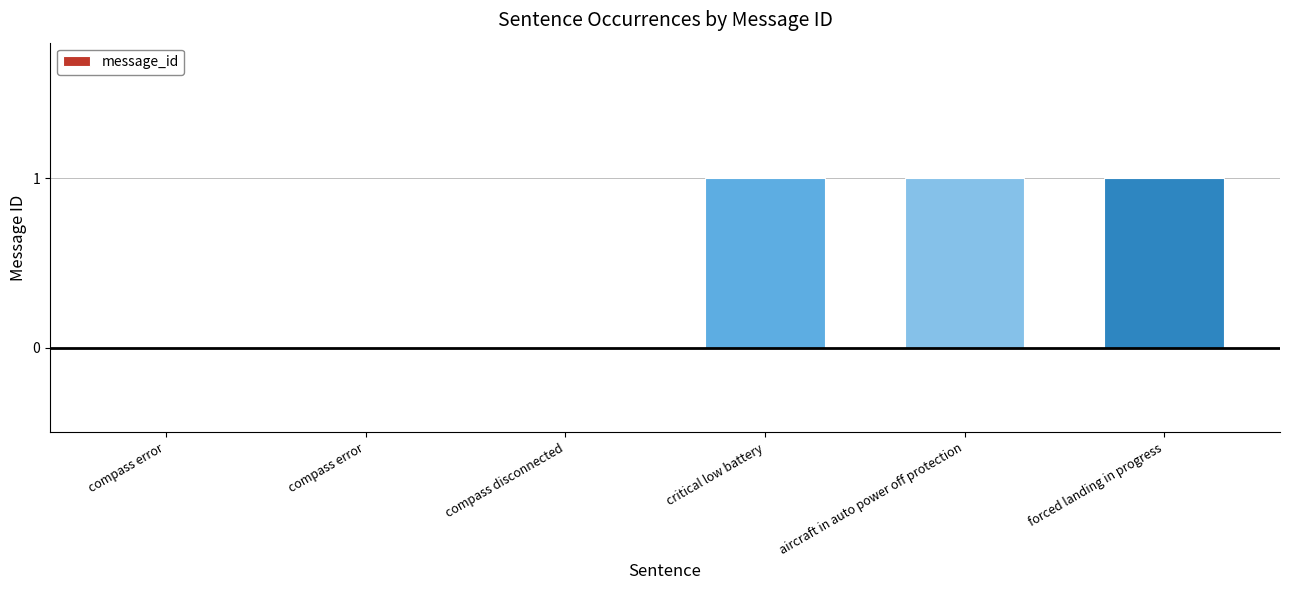

Reading left to right, what are all the values shown in this chart?

compass error=0	compass error=0	compass disconnected=0	critical low battery=1	aircraft in auto power off protection=1	forced landing in progress=1